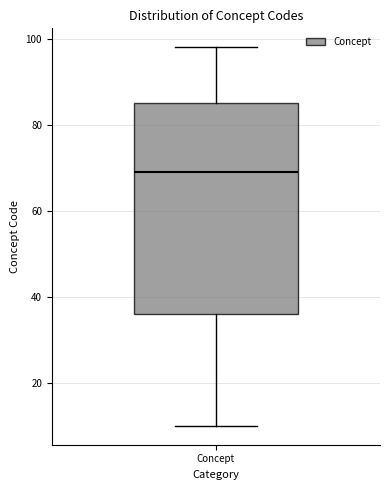

Read this box plot against the y-axis: the position of the median line, the range covered by the box, and the ends of both whiskers. The values are not printed on the chart, so give them approximately, as read against the axis.

median 70, box 36 to 86, whiskers 10 to 98